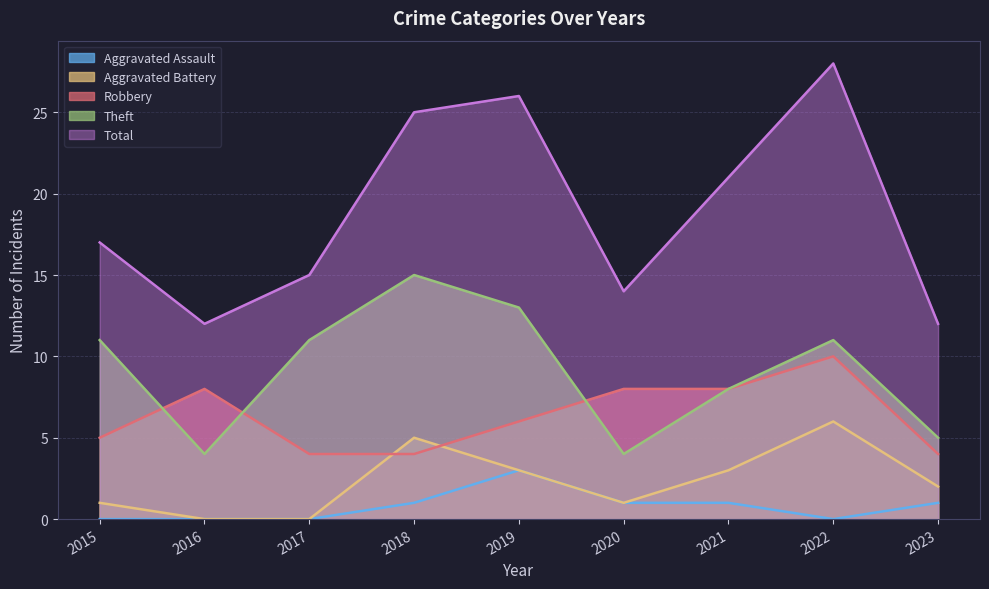

True or false: Theft and Robbery intersect in this chart.

True